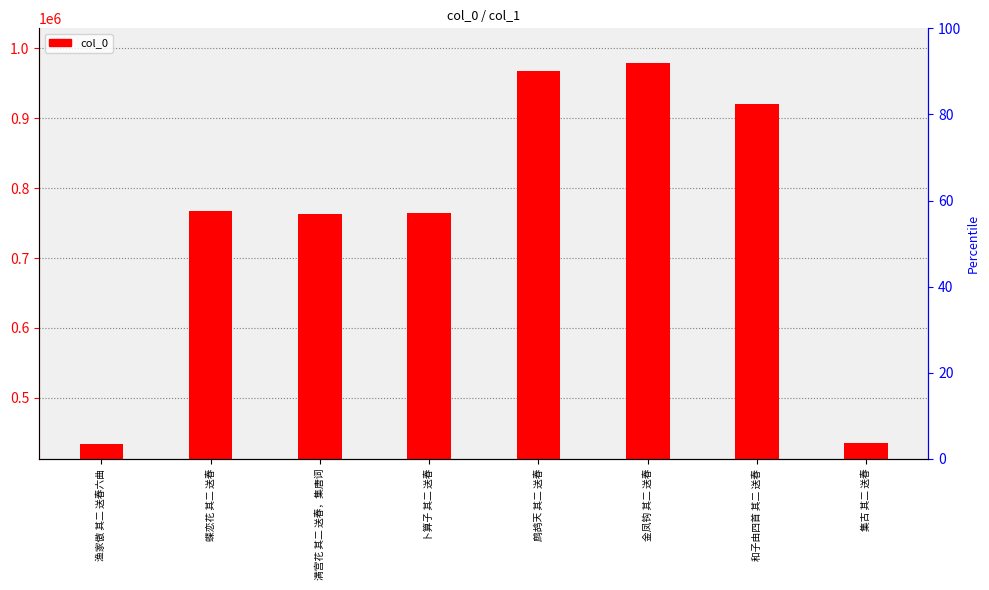

What is the difference between the values at 集古 其二 送春 and 鹧鸪天 其二 送春?

532371